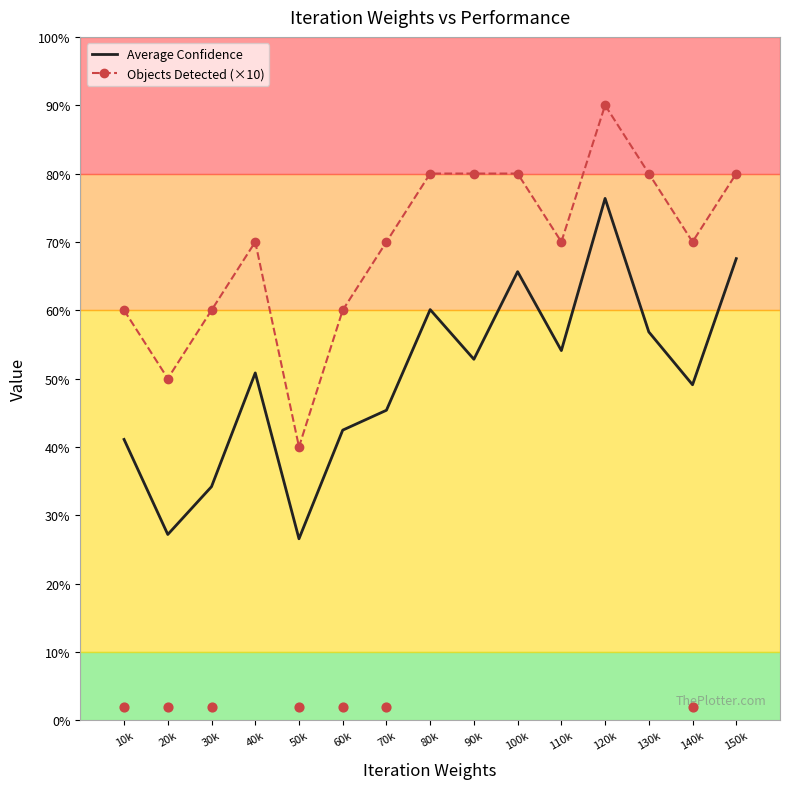

Which series contains the highest Y value?

Objects Detected (×10)